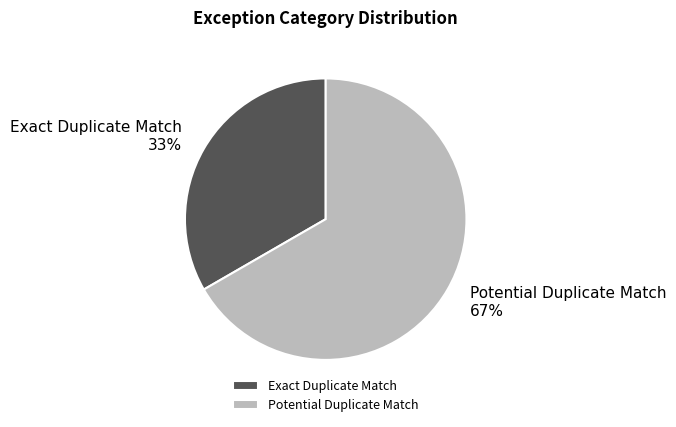

To the nearest percent, what portion does Potential Duplicate Match represent?

67%